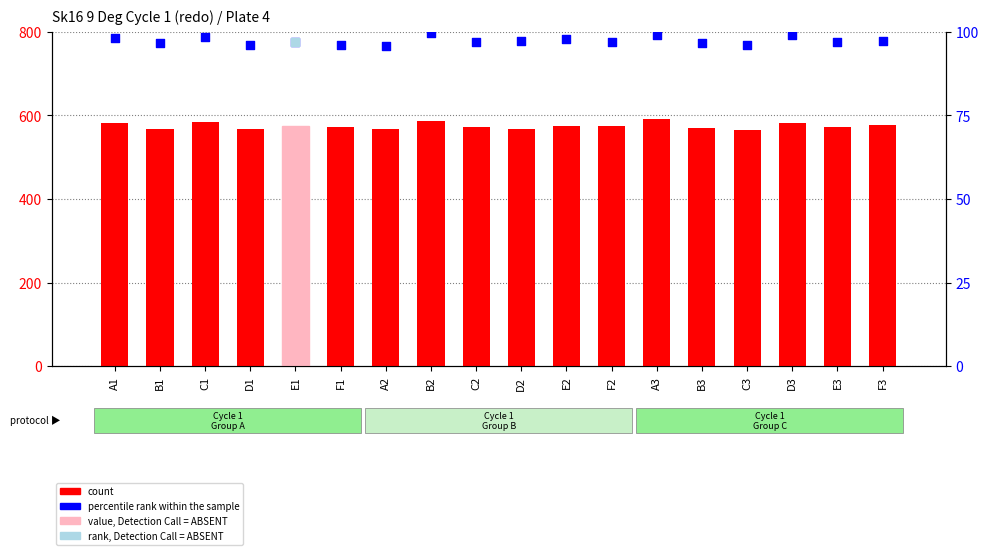

At which category is the sum across all series the highest?

A3